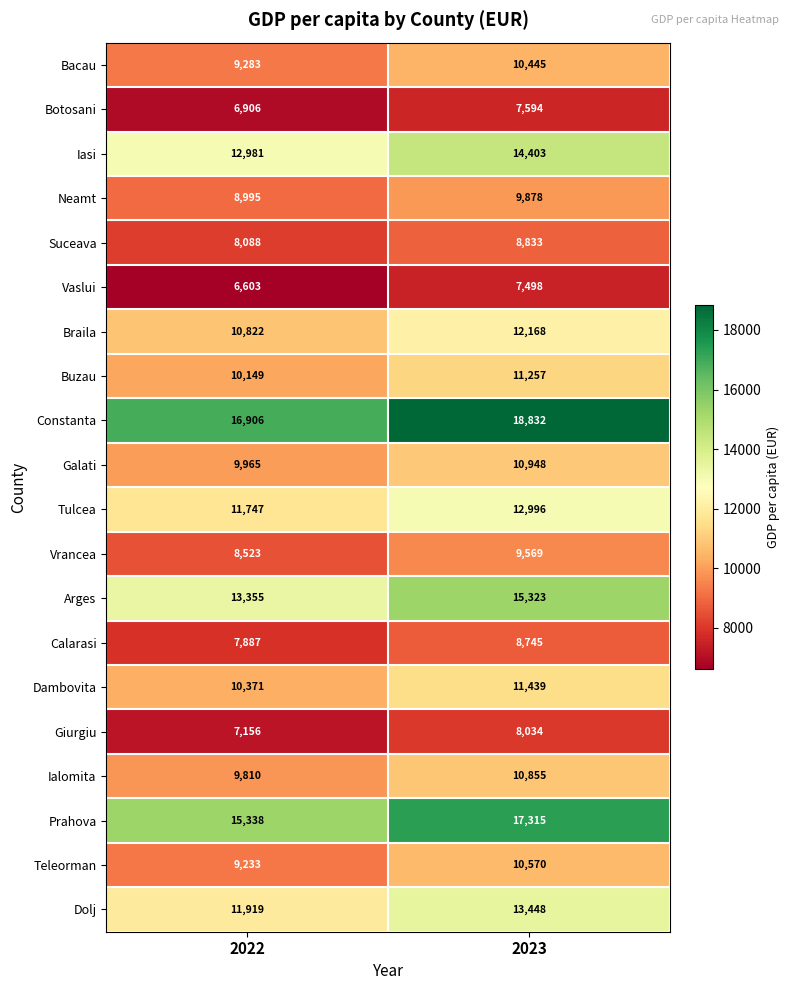

What value does the Bacau series have at 2022?

9283